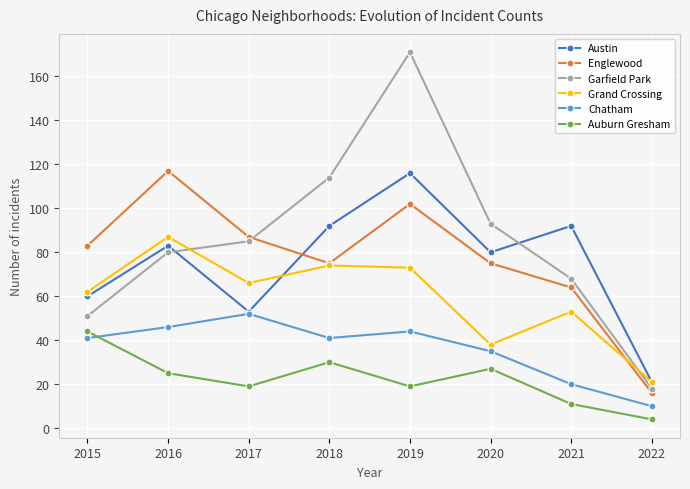

What is the sum of all Garfield Park values?

680